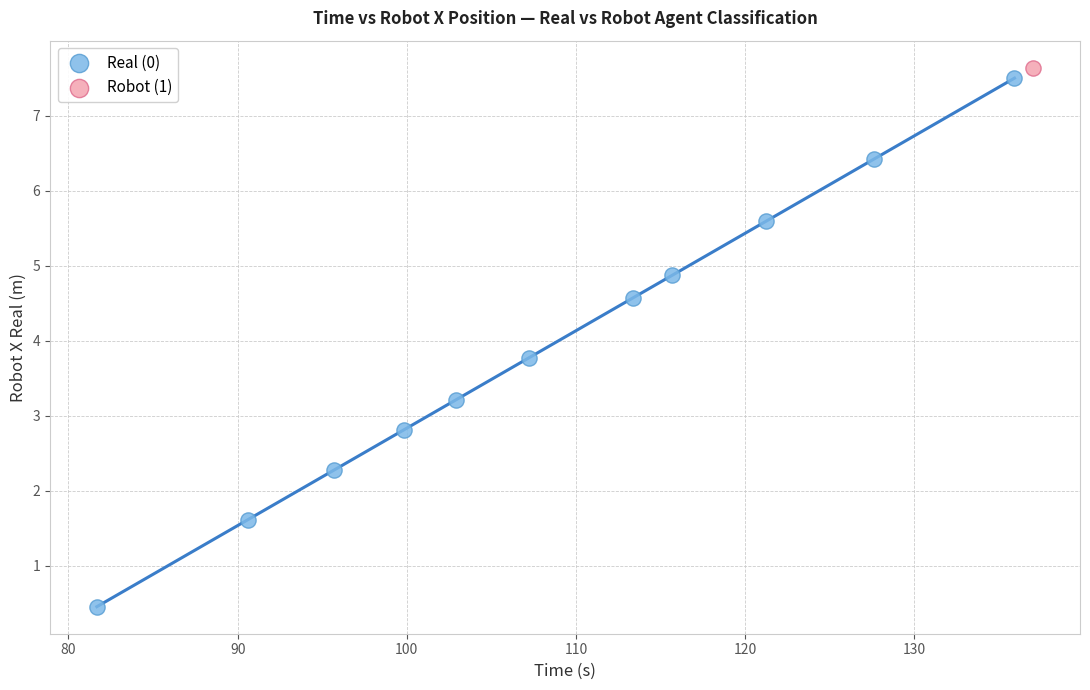

What are all the series names shown in the legend?

Real (0), Robot (1)